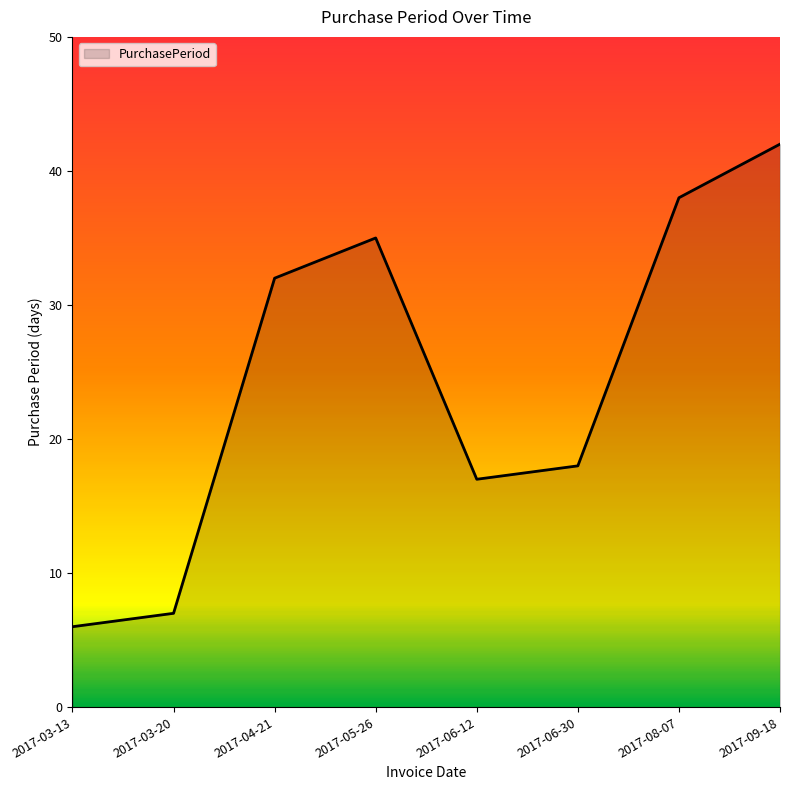

True or false: the data has more than 1 interior local peaks.

False